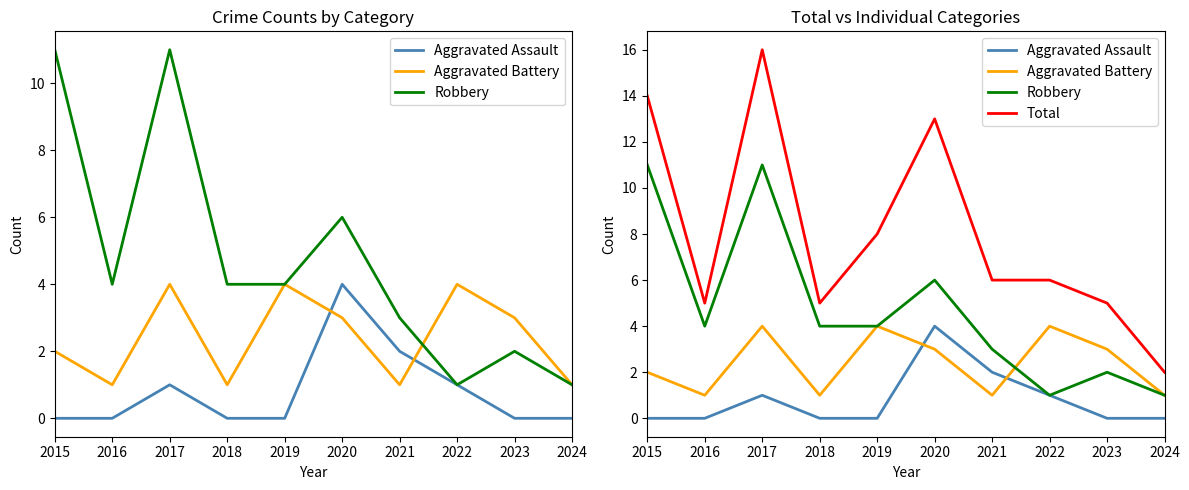

Reading left to right, list all the values displayed in this chart.

Aggravated Assault: 2015=0	2016=0	2017=1	2018=0	2019=0	2020=4	2021=2	2022=1	2023=0	2024=0
Aggravated Battery: 2015=2	2016=1	2017=4	2018=1	2019=4	2020=3	2021=1	2022=4	2023=3	2024=1
Robbery: 2015=11	2016=4	2017=11	2018=4	2019=4	2020=6	2021=3	2022=1	2023=2	2024=1
Total: 2015=14	2016=5	2017=16	2018=5	2019=8	2020=13	2021=6	2022=6	2023=5	2024=2